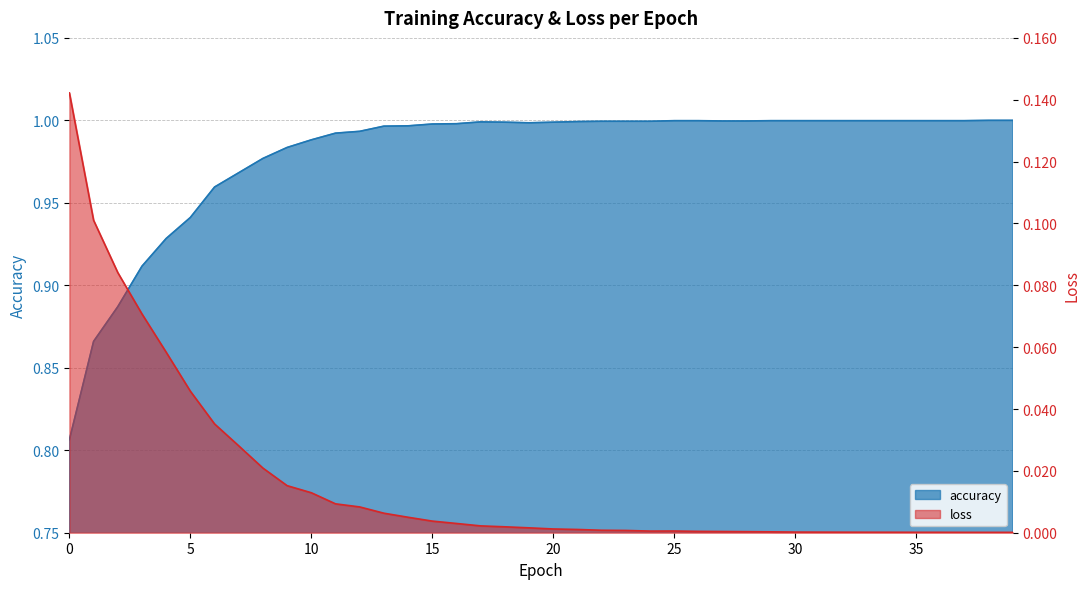

At which category is the sum across all series the highest?

13